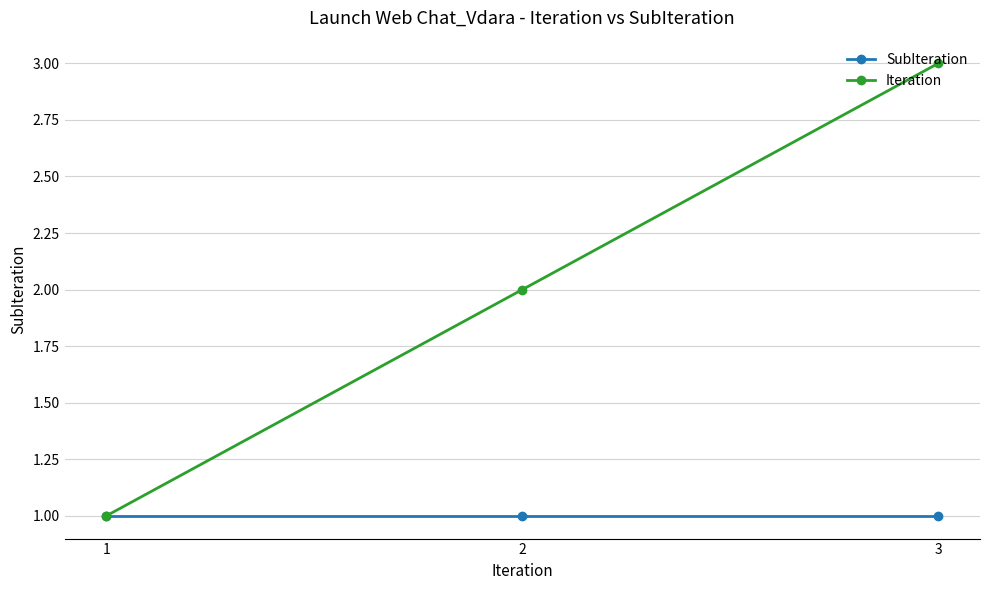

Is this an area chart (filled region under the line)?

No